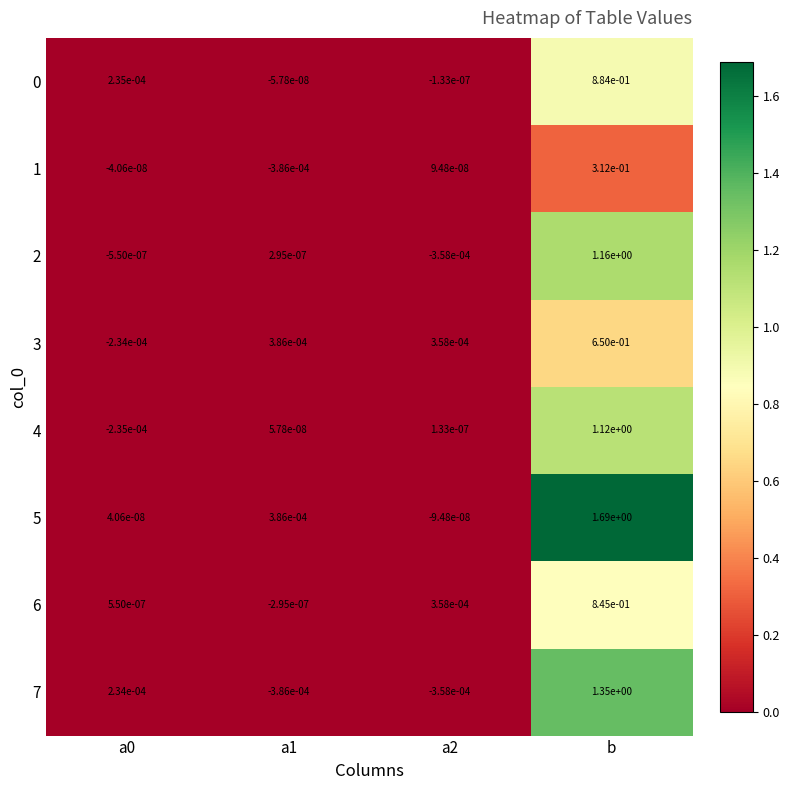

Is the value of 3 at a1 greater than the value of 7 at a1?

Yes